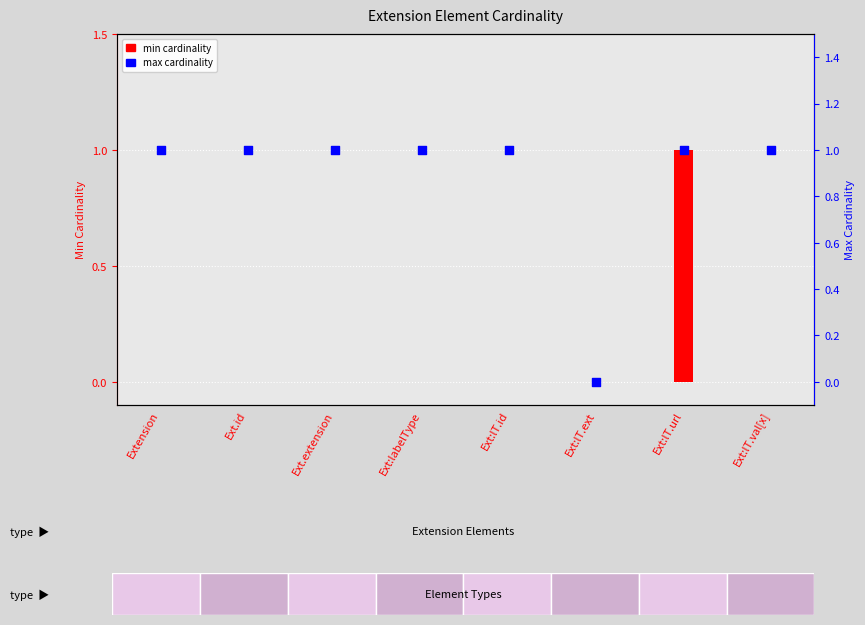

What is the total value across all series at Ext:lT.id?

1